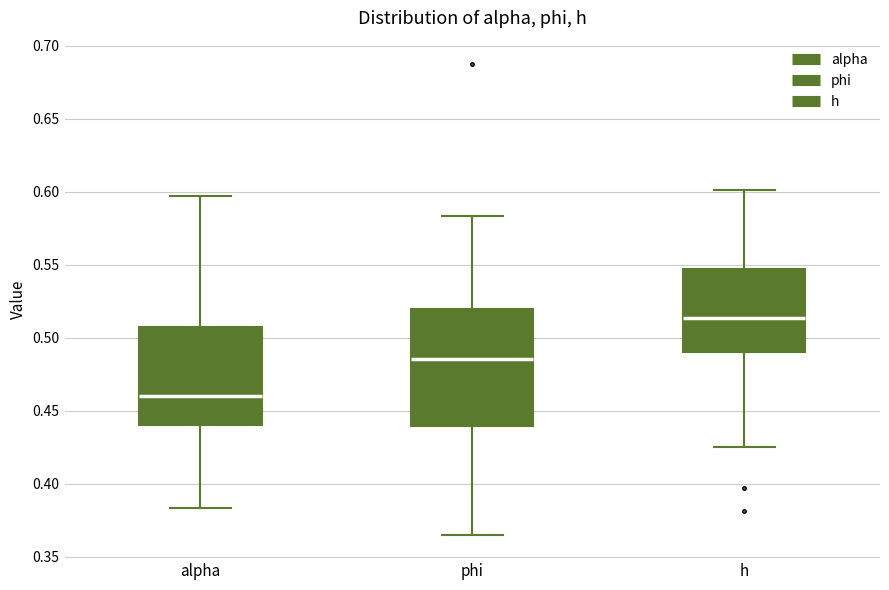

Which box's median line is the highest?

h